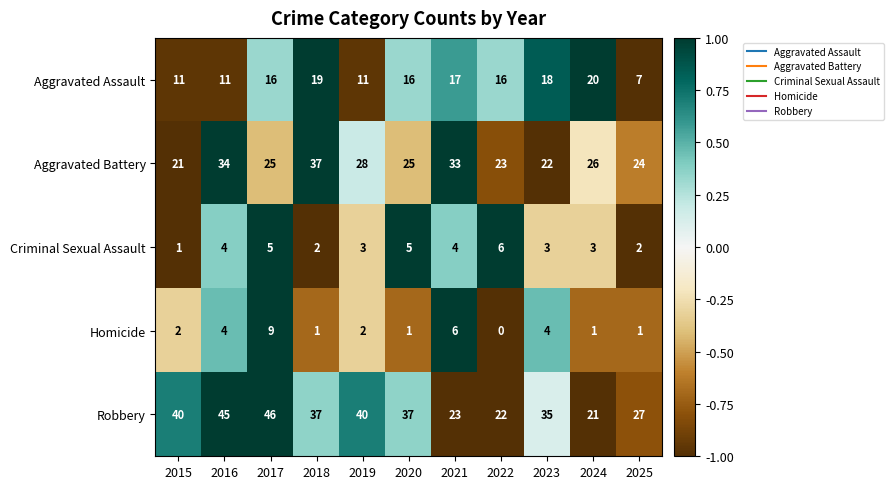

True or false: Aggravated Battery has a value of 9 at 2023.

False